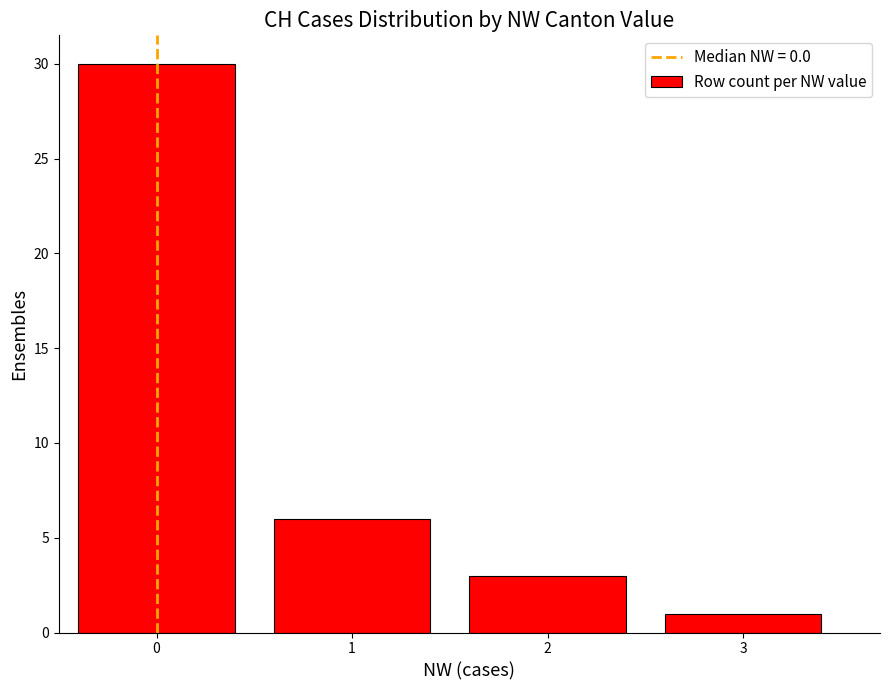

What is the ratio of the value at 0 to the value at 3?

30.0